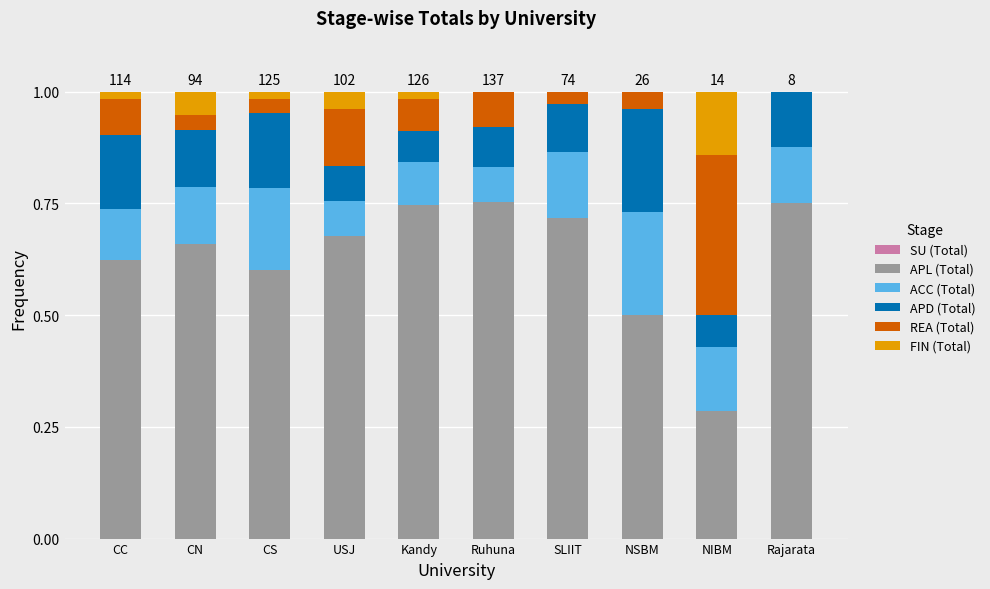

What is the total value across all series at NIBM?

1.0